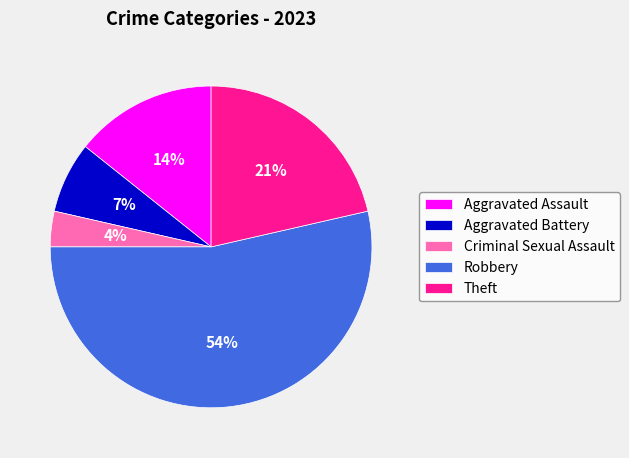

Is it true that Aggravated Battery is 14% of the pie?

False